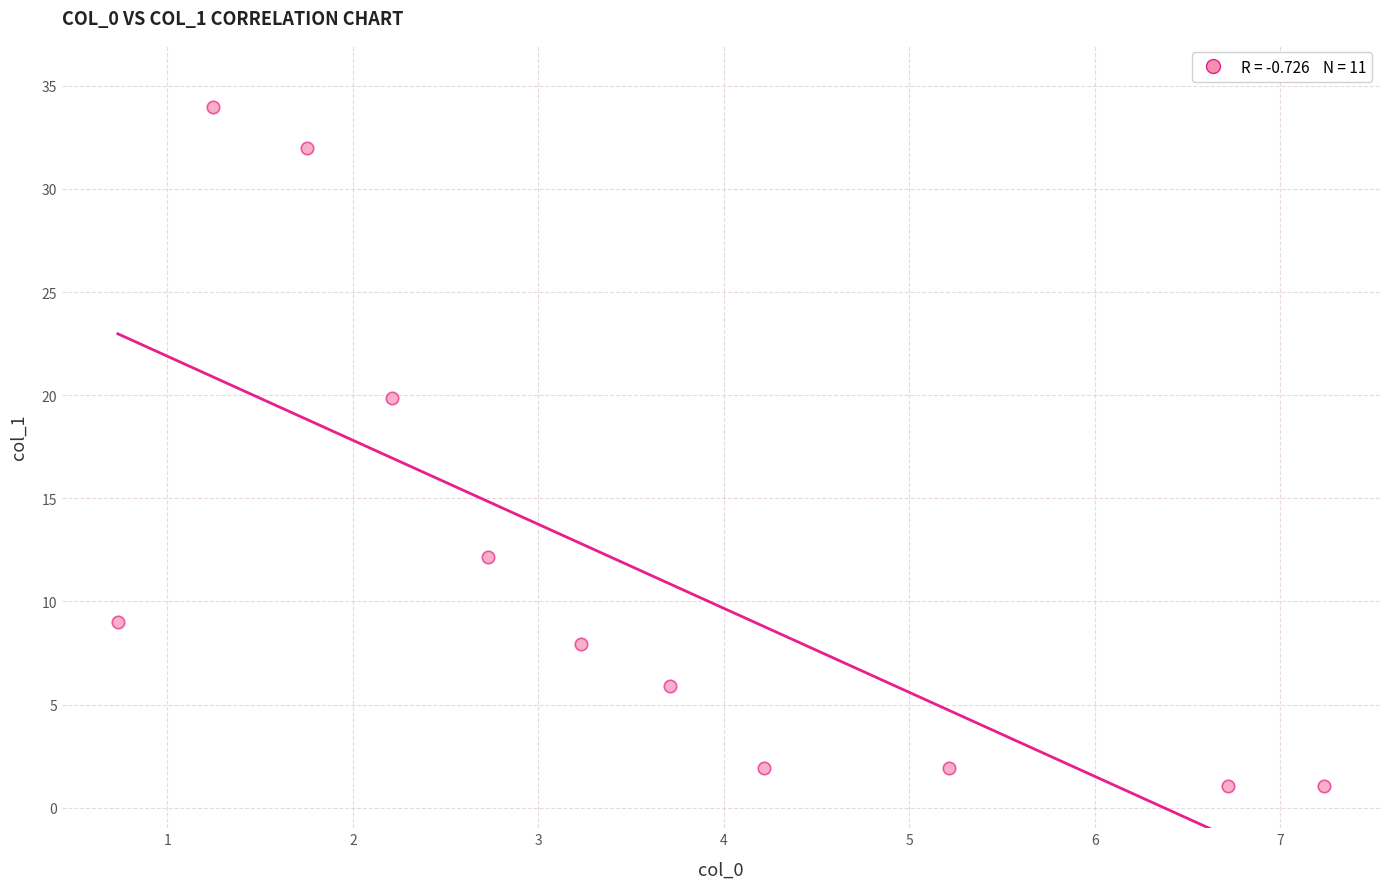

What Y value in the scatter plot is closest to 17?

19.9